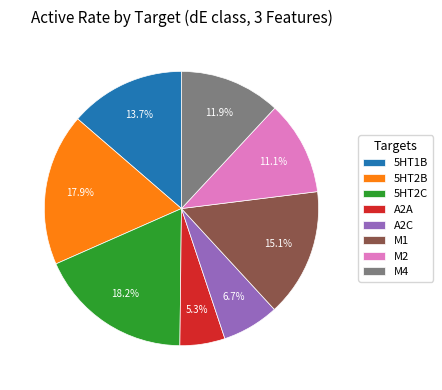

What percentage do M4 and M1 together represent?

27.0%